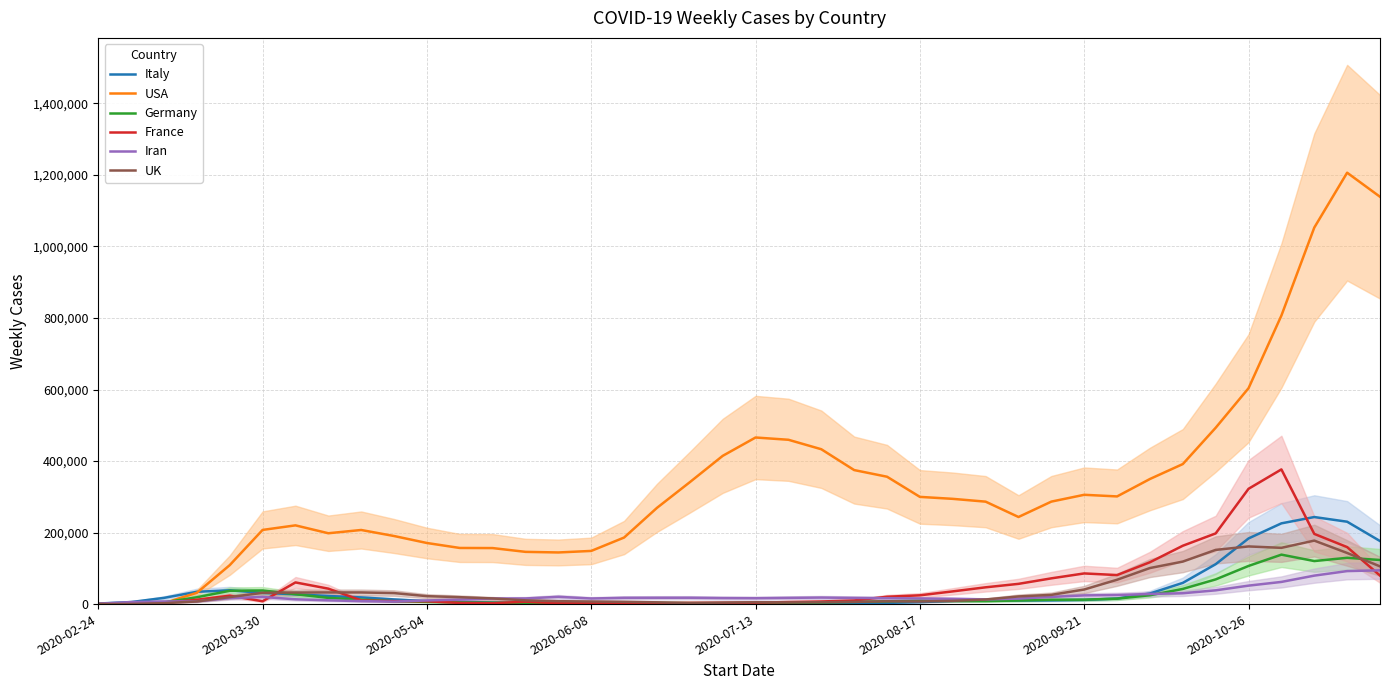

What is the label of the 6th point from the left?

2020-03-30